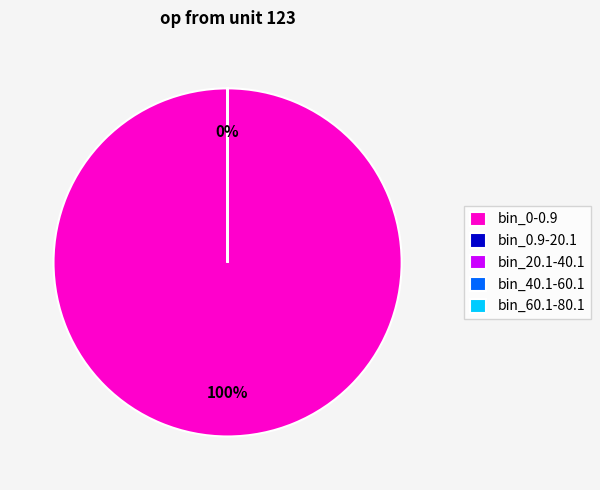

The bin_0-0.9 slice represents 90% of the pie. True or false?

False